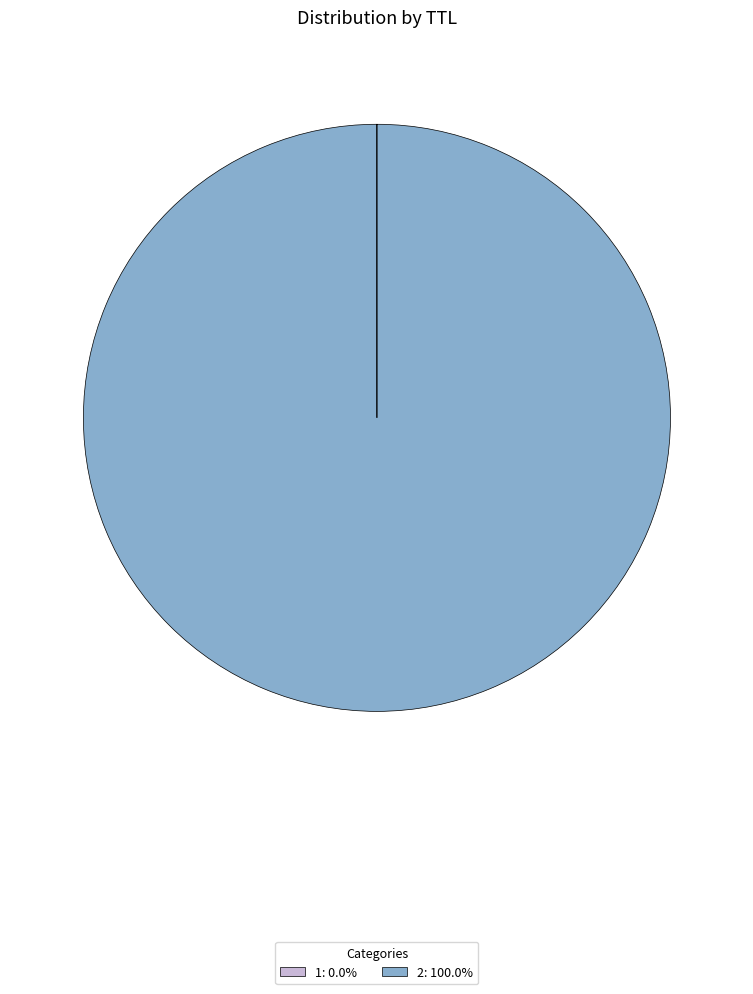

Is there any slice that represents more than half of the pie?

Yes